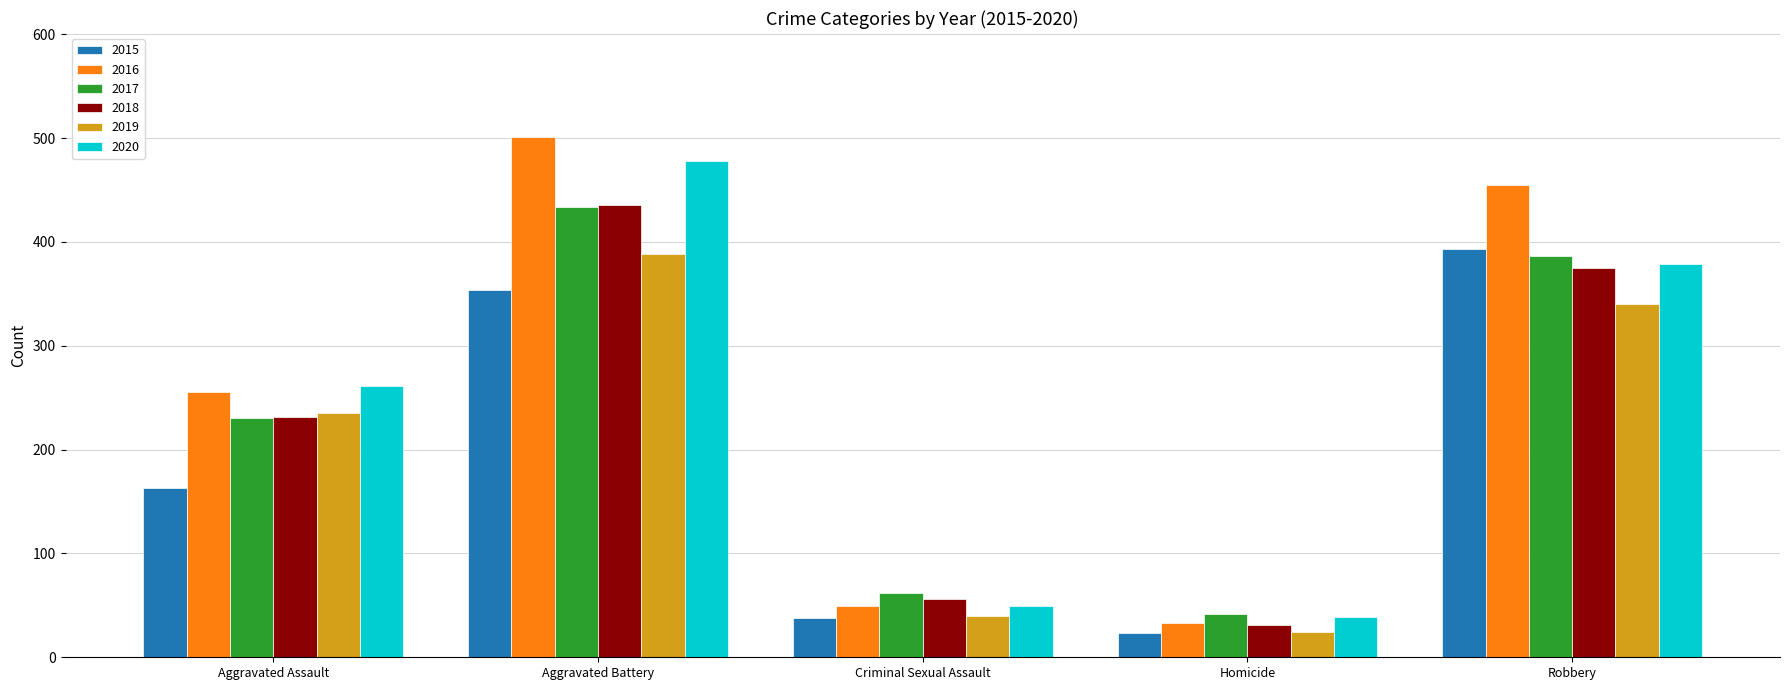

Rank the categories by 2018 value from highest to lowest.

Aggravated Battery, Robbery, Aggravated Assault, Criminal Sexual Assault, Homicide